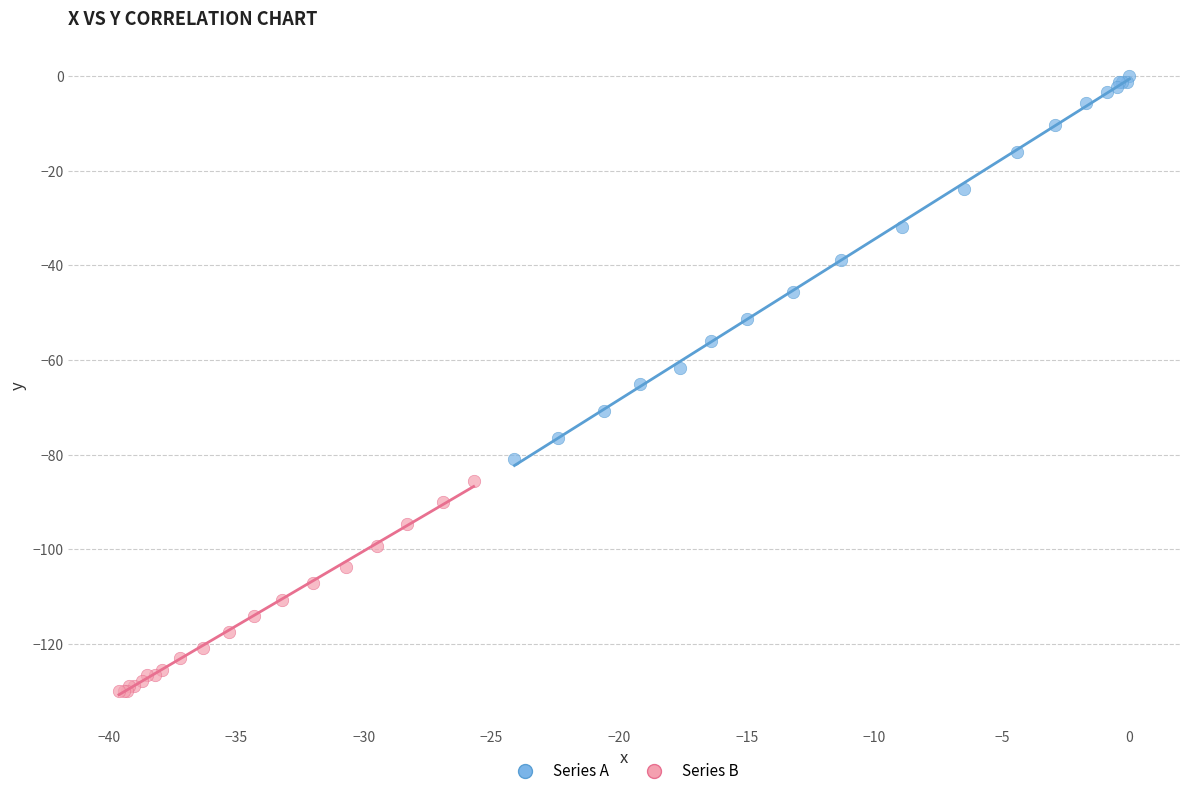

Which series reaches the minimum Y coordinate?

Series B